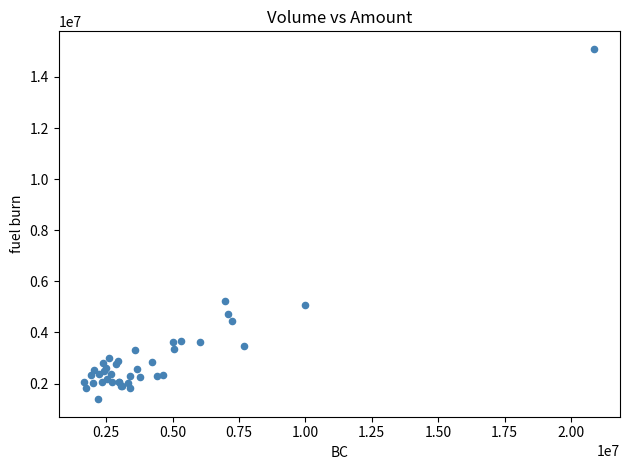

What Y value in the scatter plot is closest to 8243000?

5238000